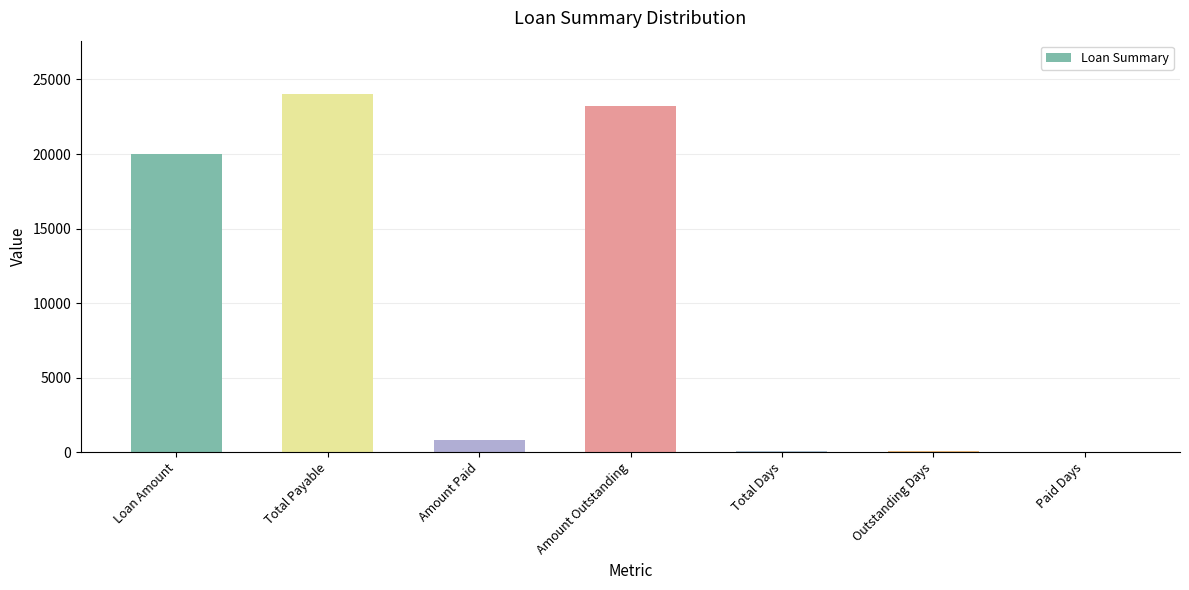

The value at Amount Outstanding is 23200. True or false?

True